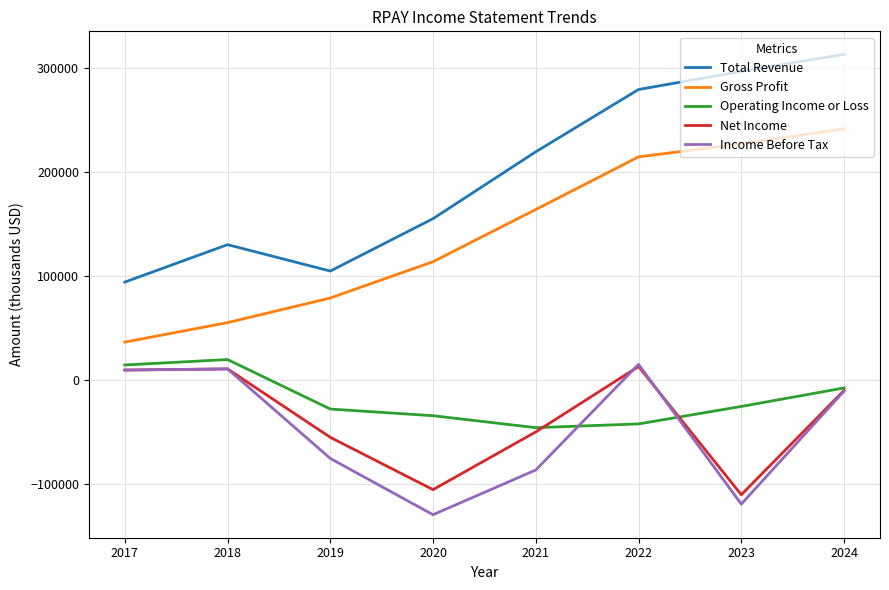

True or false: Gross Profit and Income Before Tax intersect in this chart.

False